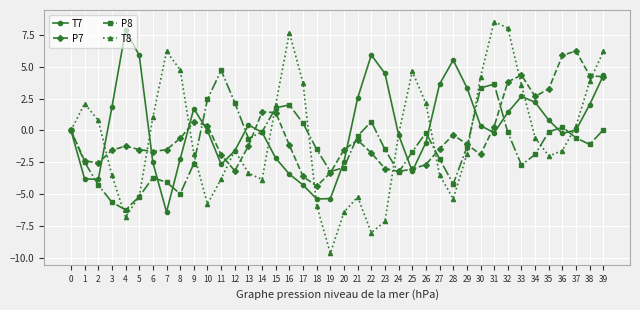

Does the chart have visible grid lines?

Yes